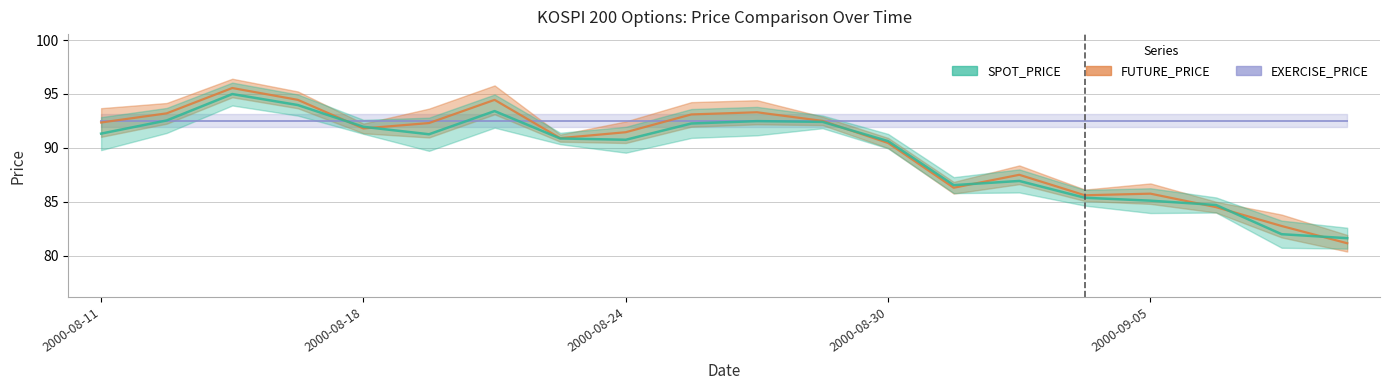

What is the difference between the SPOT_PRICE values at 2000-08-30 and 2000-09-06?

5.9